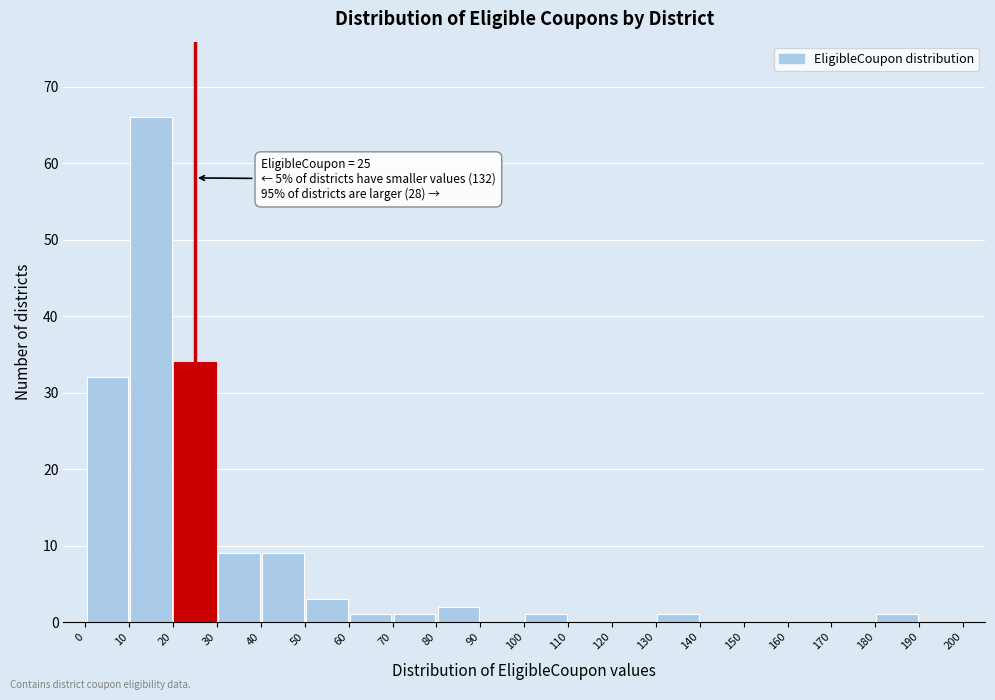

Which range on the x-axis has the tallest bar?

10 to 20